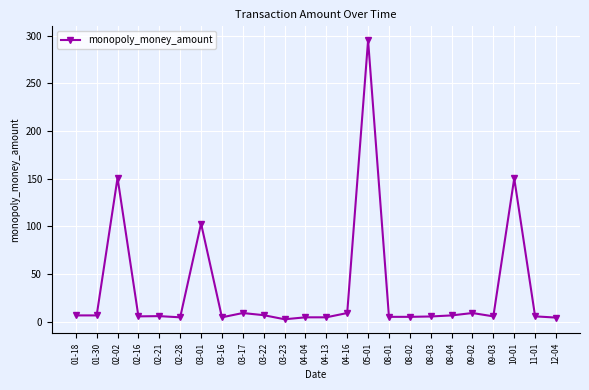

What is the average value?

33.9